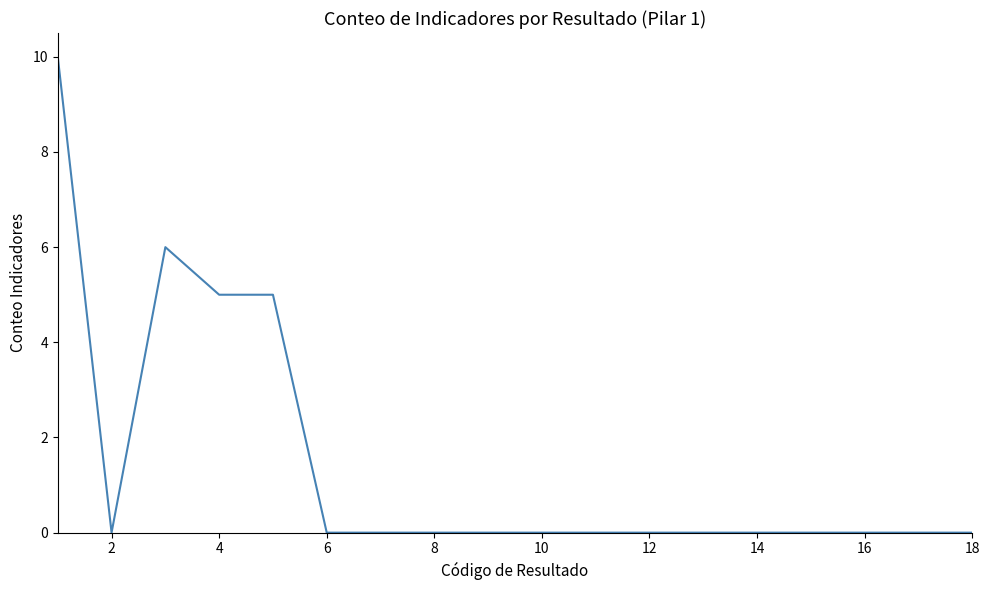

What is the maximum value shown in the chart?

10